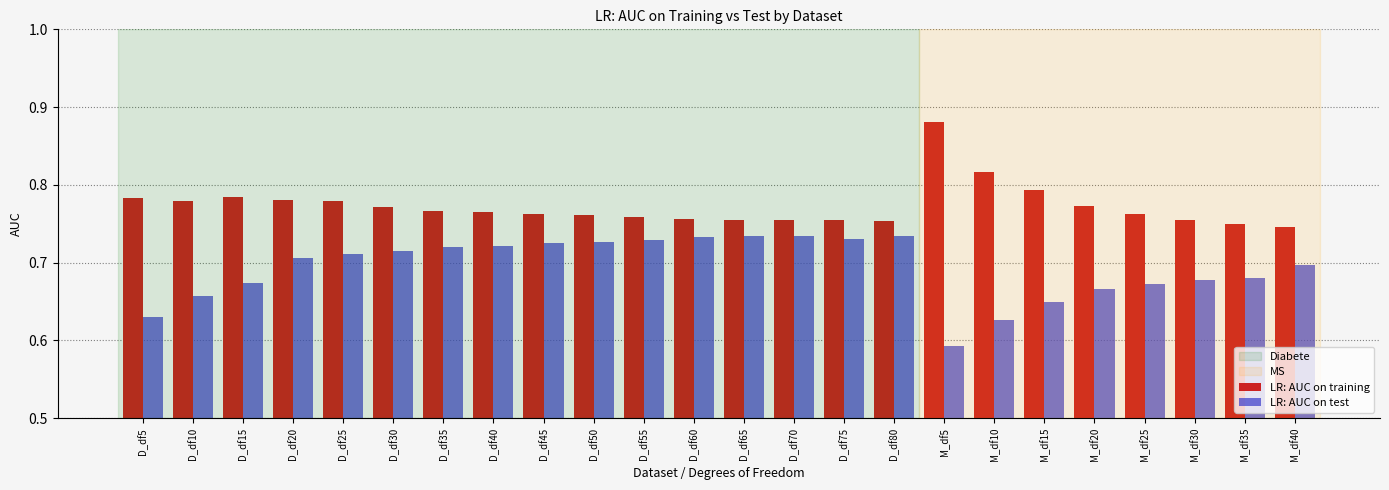

How many bars are there in total?

48